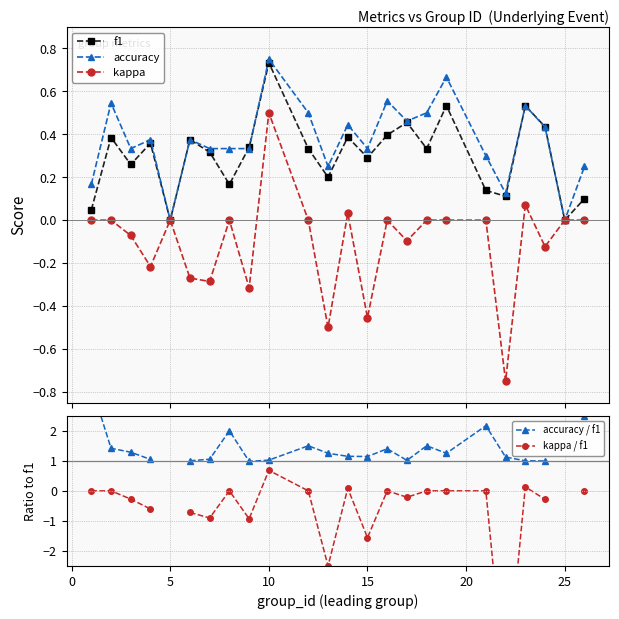

True or false: f1 has more than 1 interior local peaks.

True